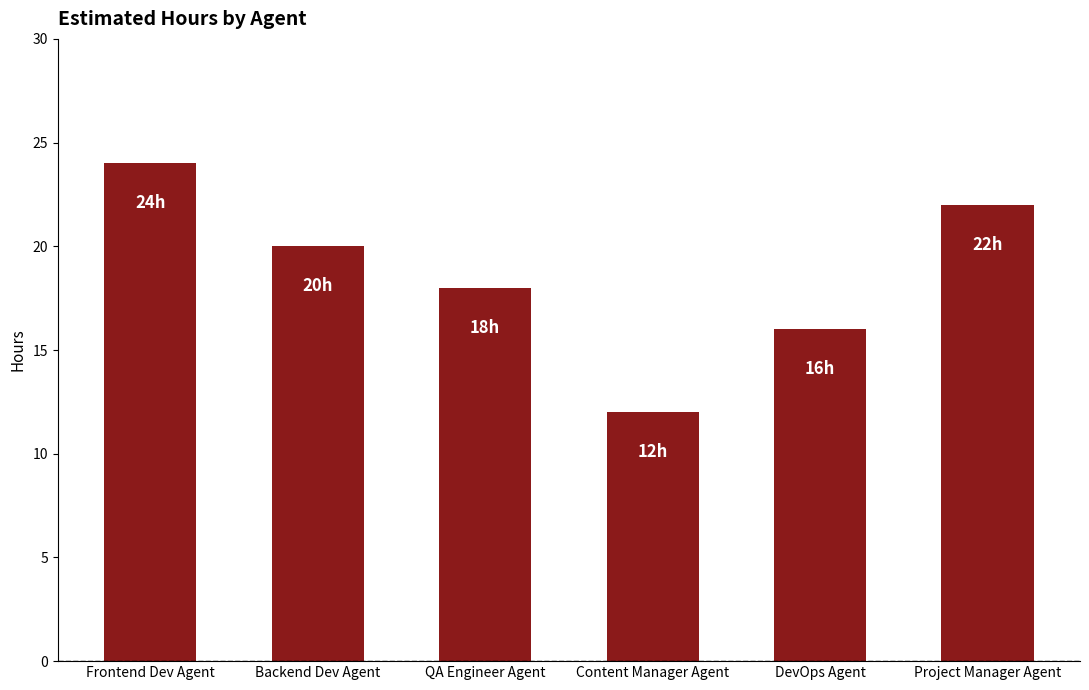

Rank the categories by value from highest to lowest.

Frontend Dev Agent, Project Manager Agent, Backend Dev Agent, QA Engineer Agent, DevOps Agent, Content Manager Agent